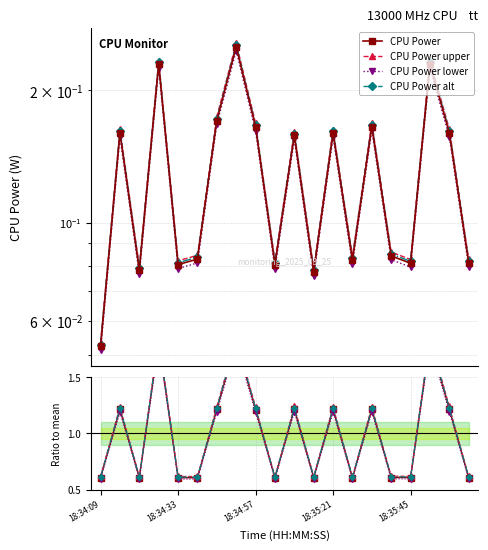

Does the chart display data point markers on the line(s)?

Yes